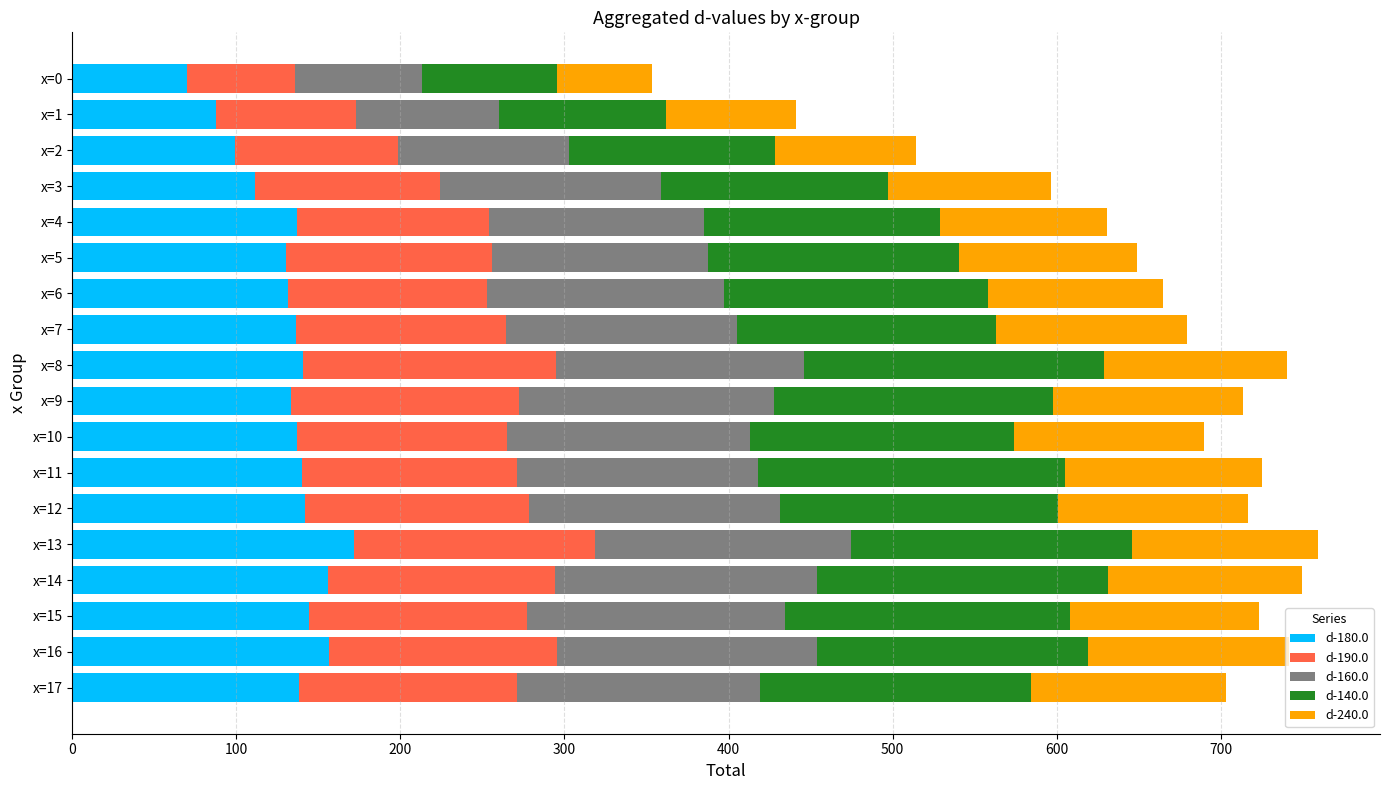

What is the sum of the d-180.0 values at x=4 and x=6?

268.6